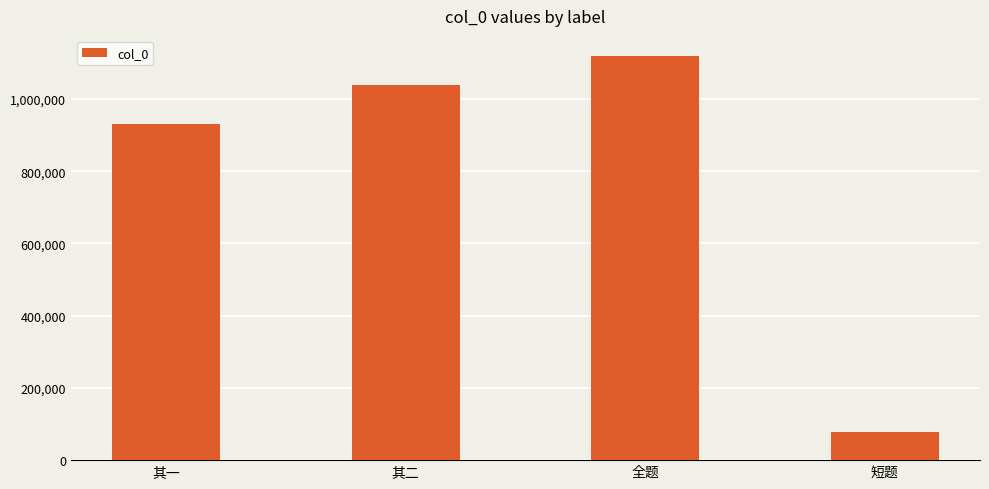

What position from the right is 全题?

2